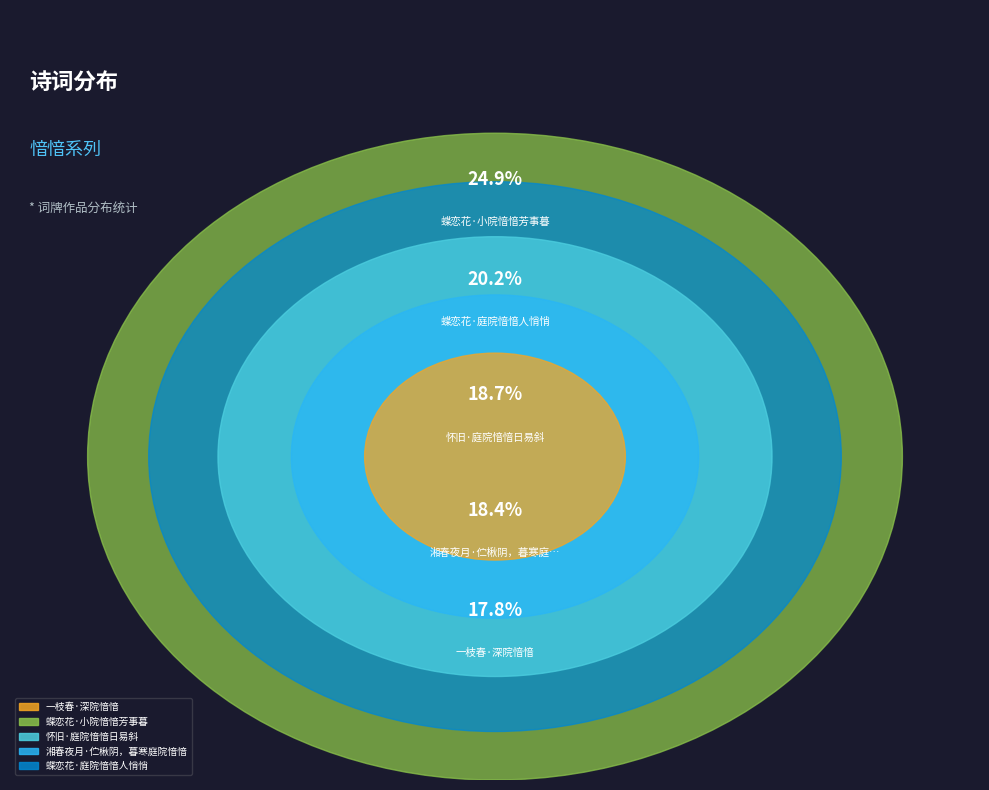

How much of the chart is everything except 一枝春·深院愔愔?

82.2%